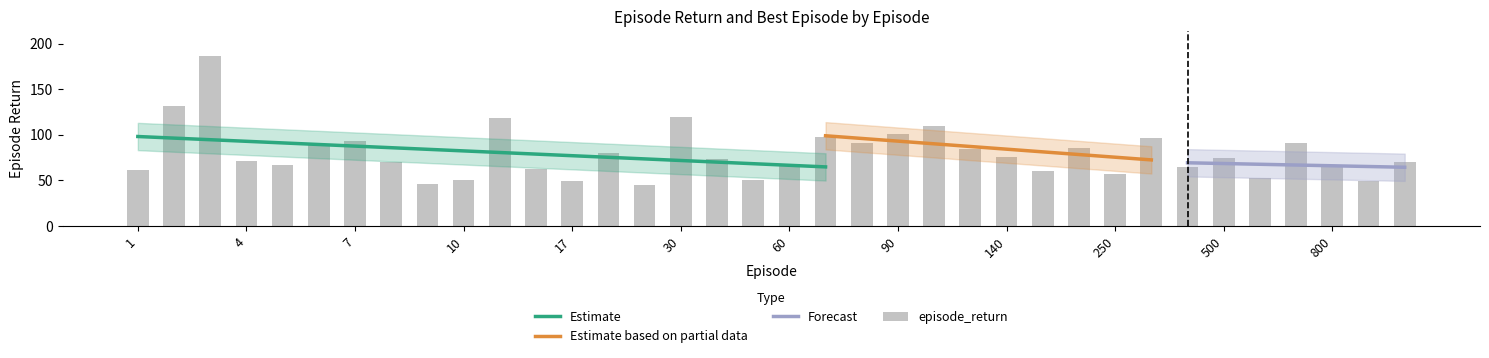

The chart shows a value of 73 at 40. True or false?

True